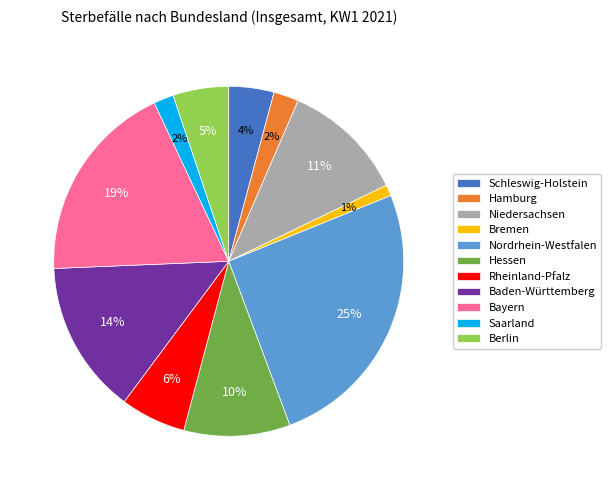

Between Hessen and Rheinland-Pfalz, which is larger?

Hessen